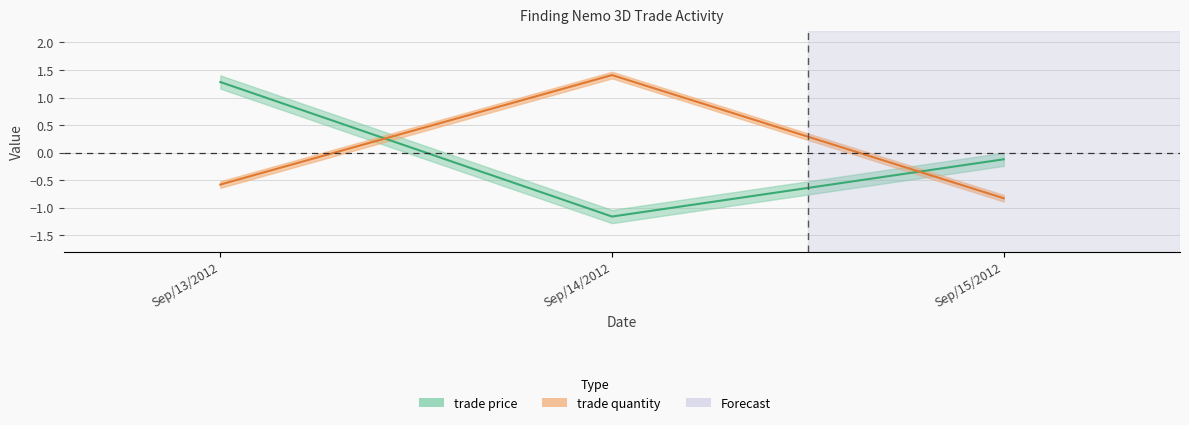

How many data points in trade quantity are above 0?

1